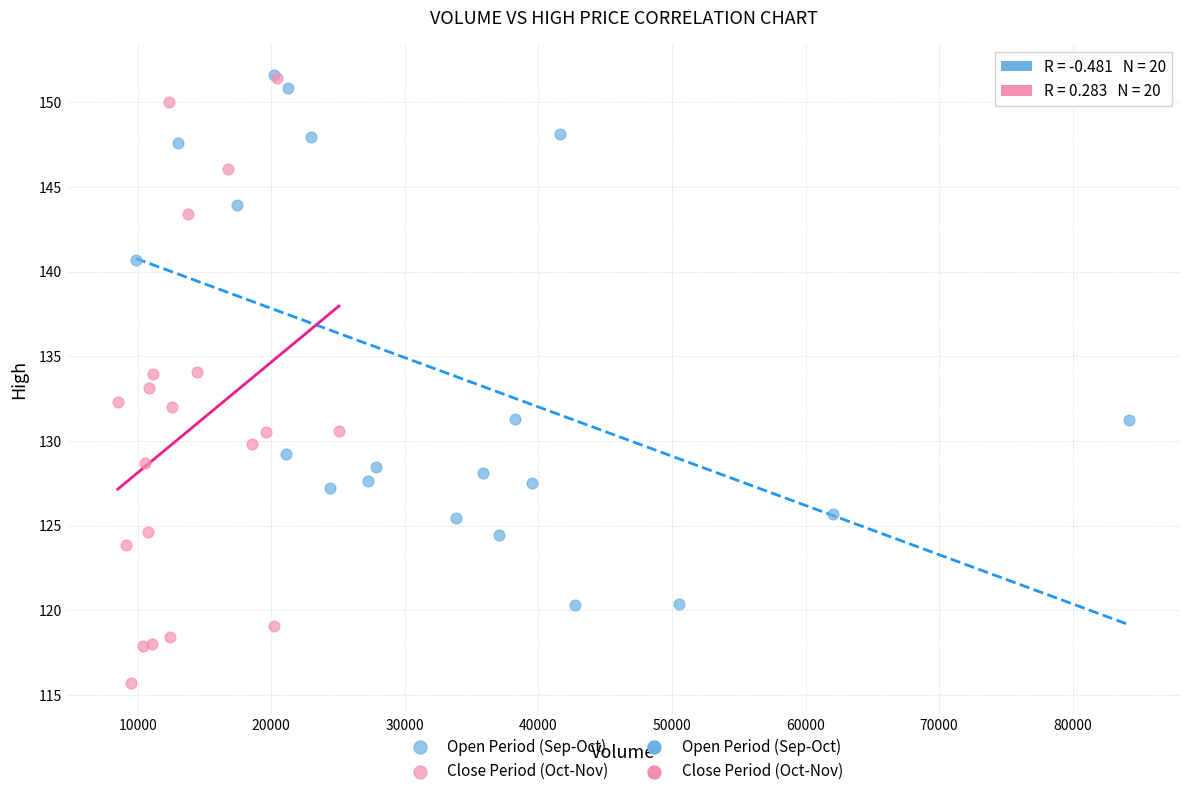

Which series has the widest spread of Y values?

Close Period (Oct-Nov)